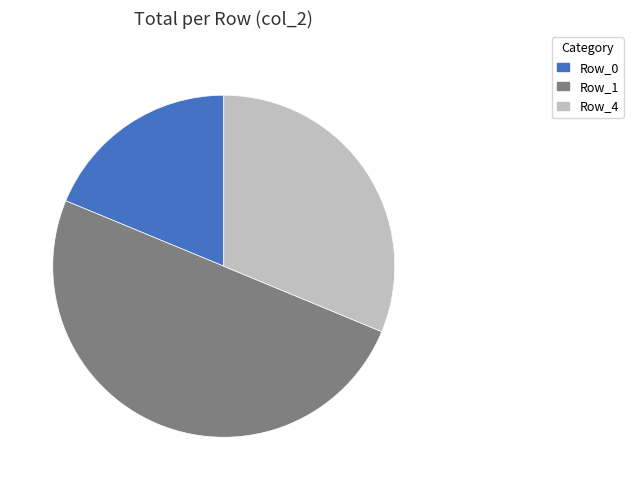

Which category has the smallest portion of the pie?

Row_0